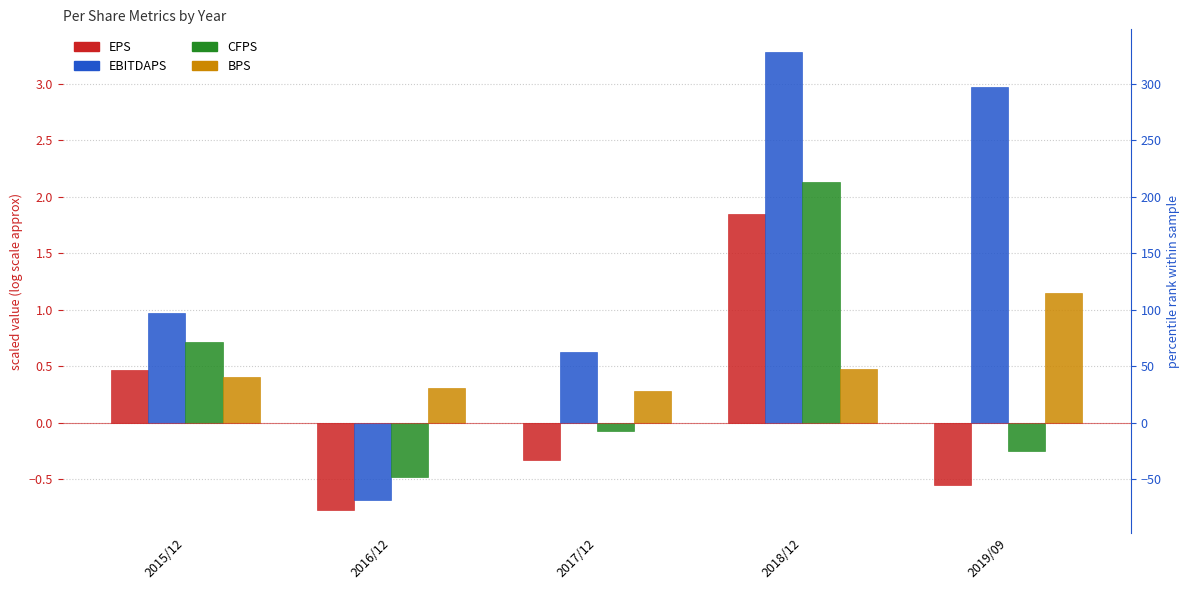

Between 2017/12 and 2016/12, which is larger?

2017/12